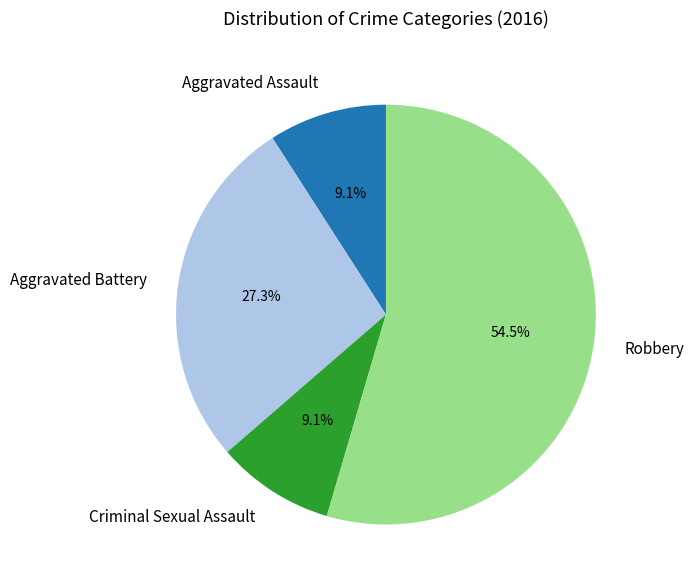

Combined, do Aggravated Battery and Robbery account for over 50%?

Yes